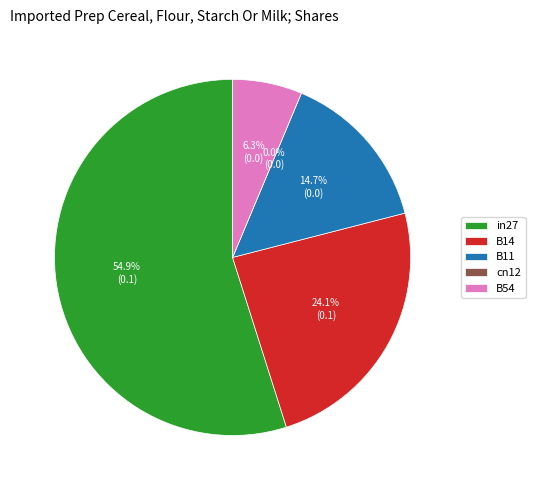

To the nearest percent, what is the average slice percentage?

20%